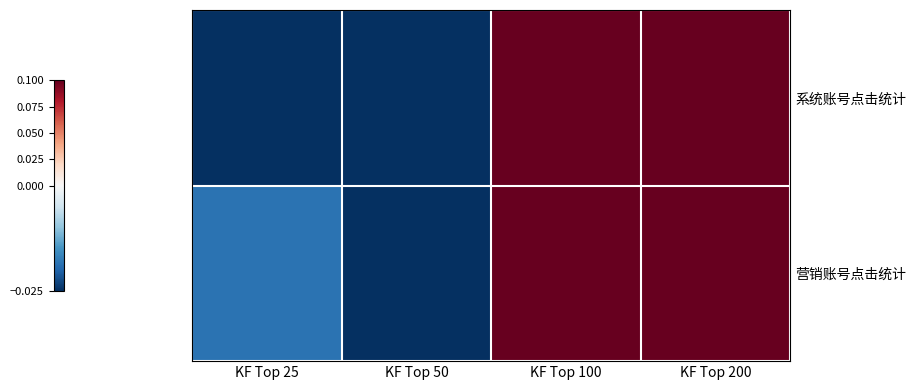

Rank the series by their maximum value, from lowest to highest.

系统账号点击统计, 营销账号点击统计